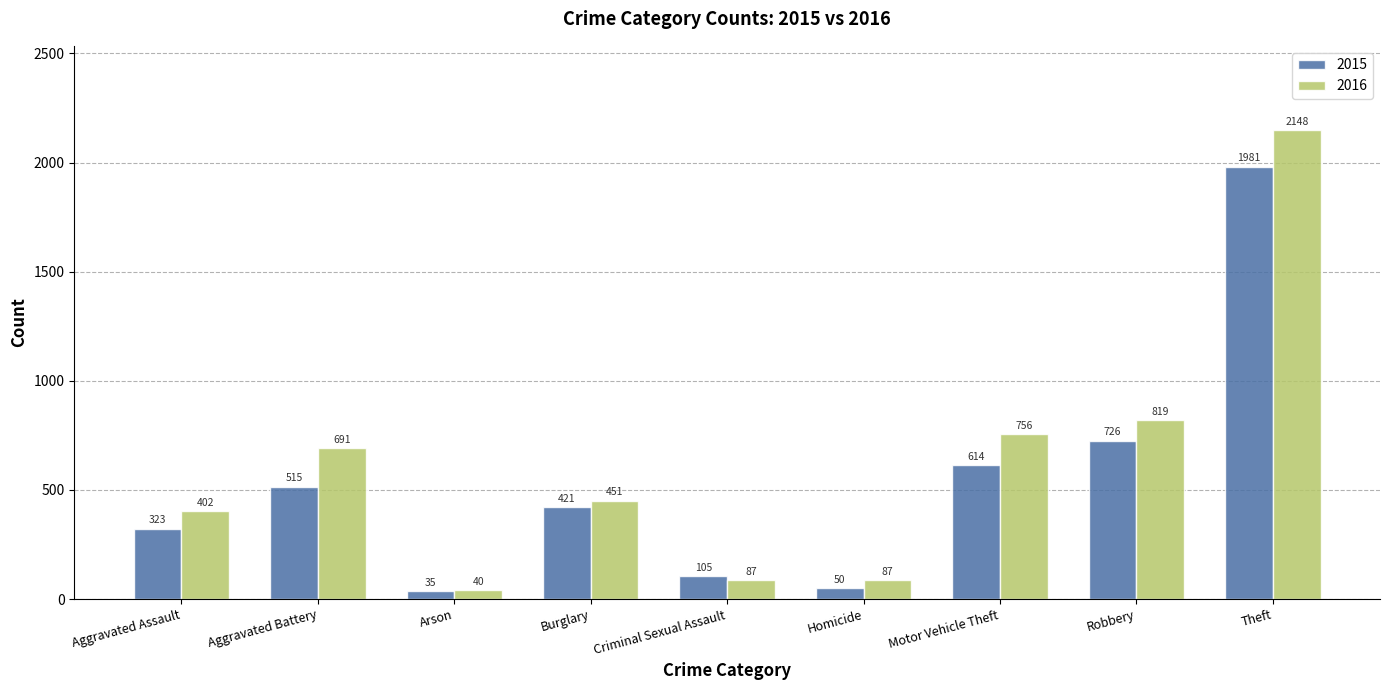

At Aggravated Battery, list the series in order from smallest to largest.

2015, 2016